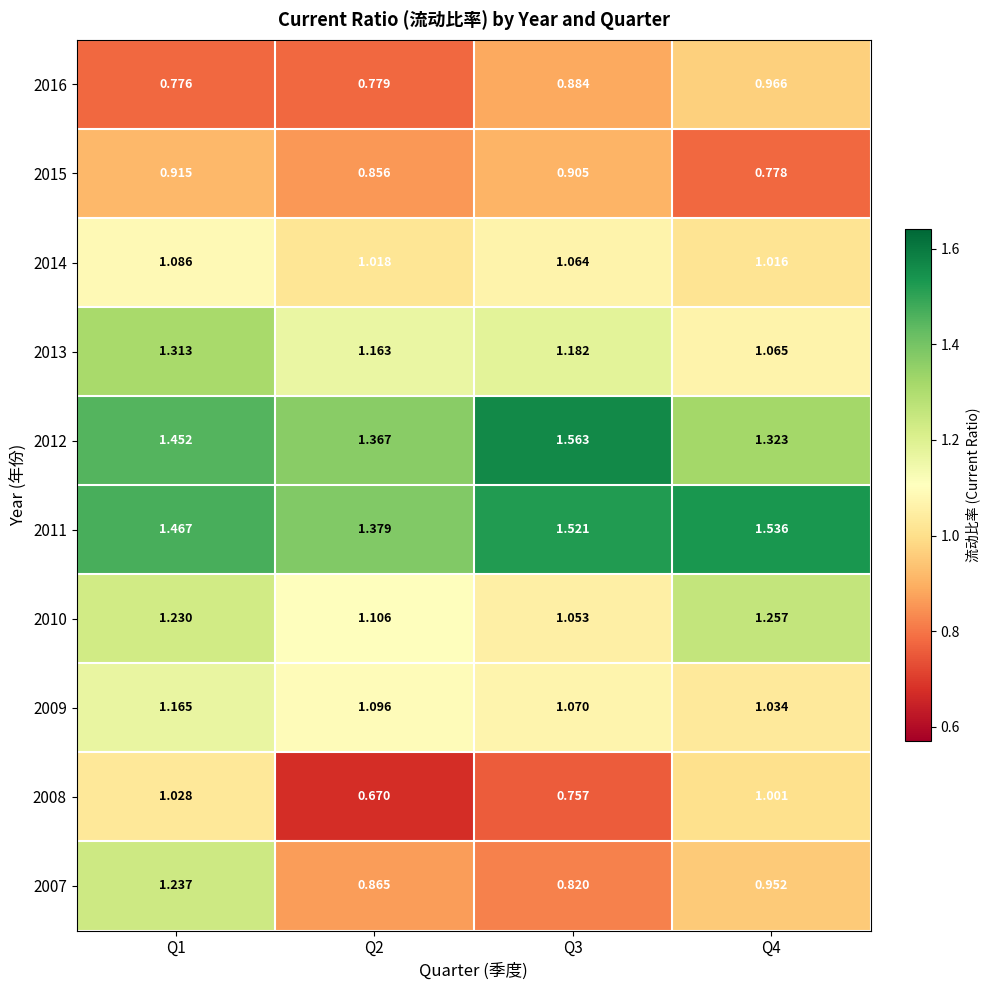

Is the value of 2014 at Q1 greater than the value of 2013 at Q2?

No